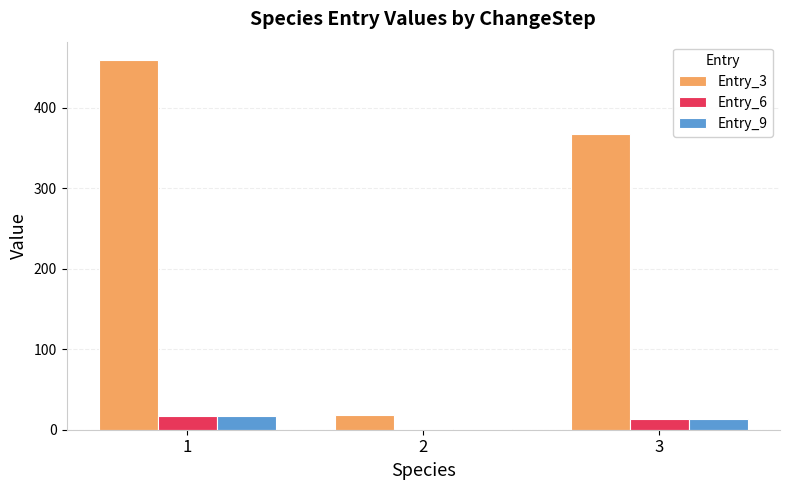

Which series has the largest total across all categories?

Entry_3